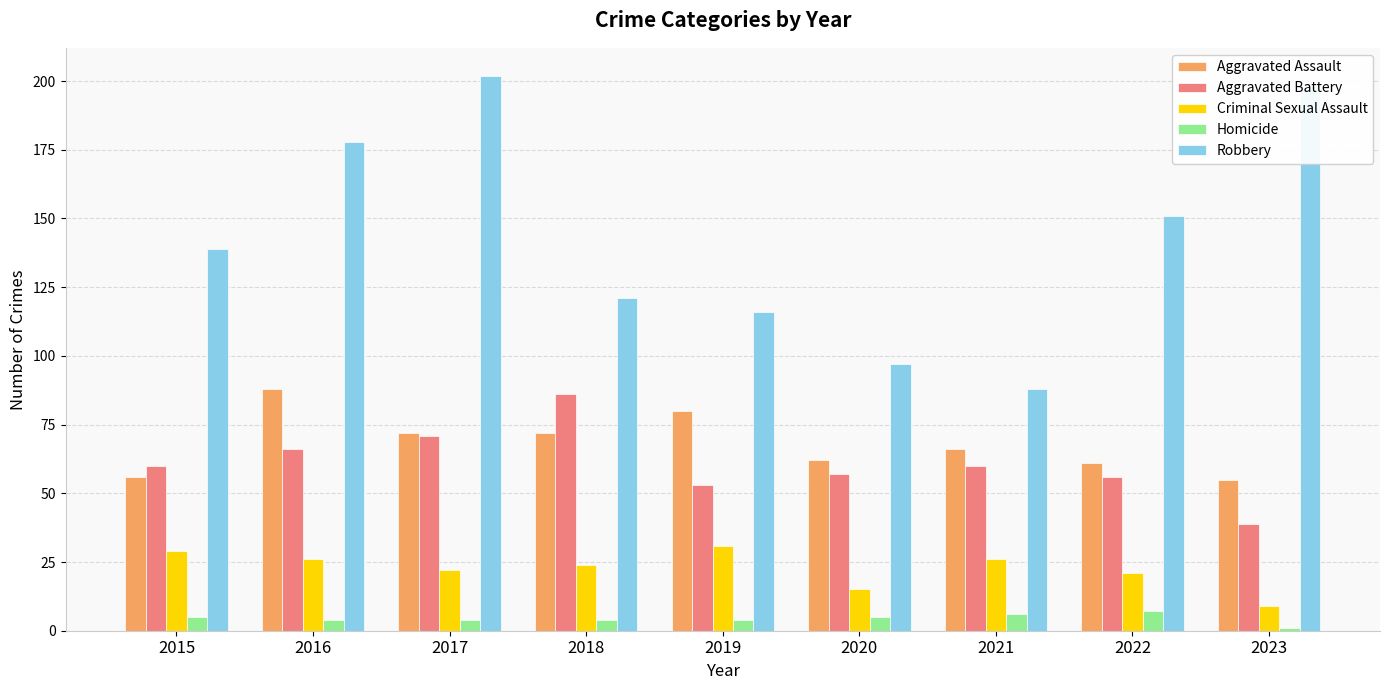

At 2018, list the series in order from smallest to largest.

Homicide, Criminal Sexual Assault, Aggravated Assault, Aggravated Battery, Robbery